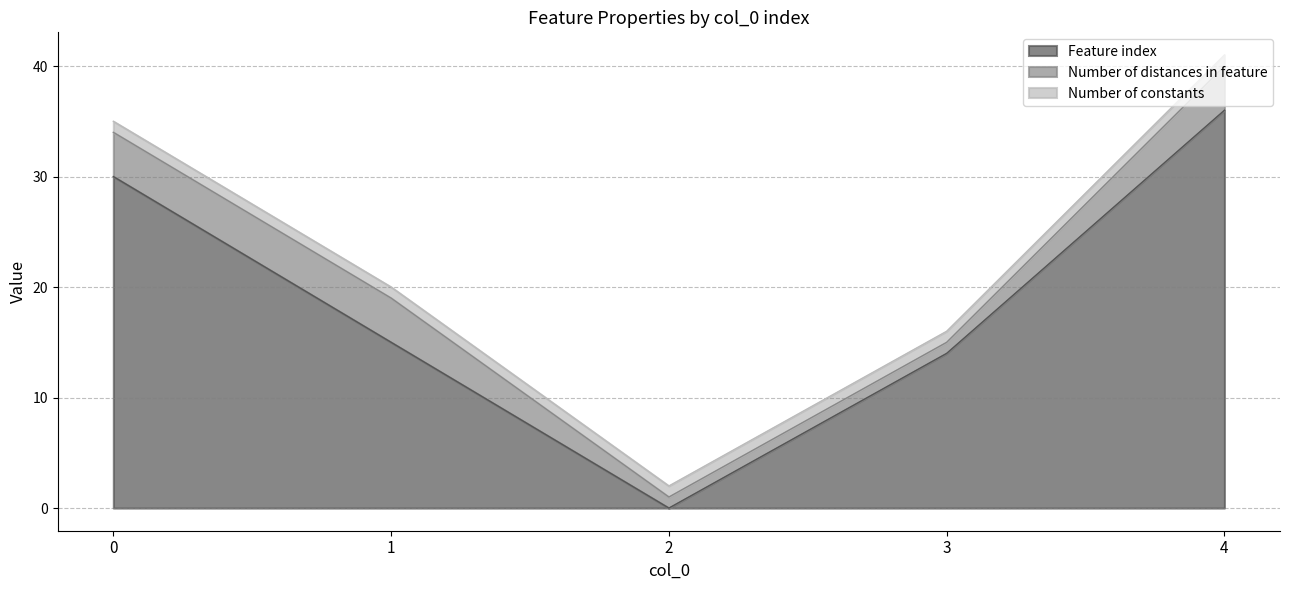

What is the average value of the Number of constants series?

1